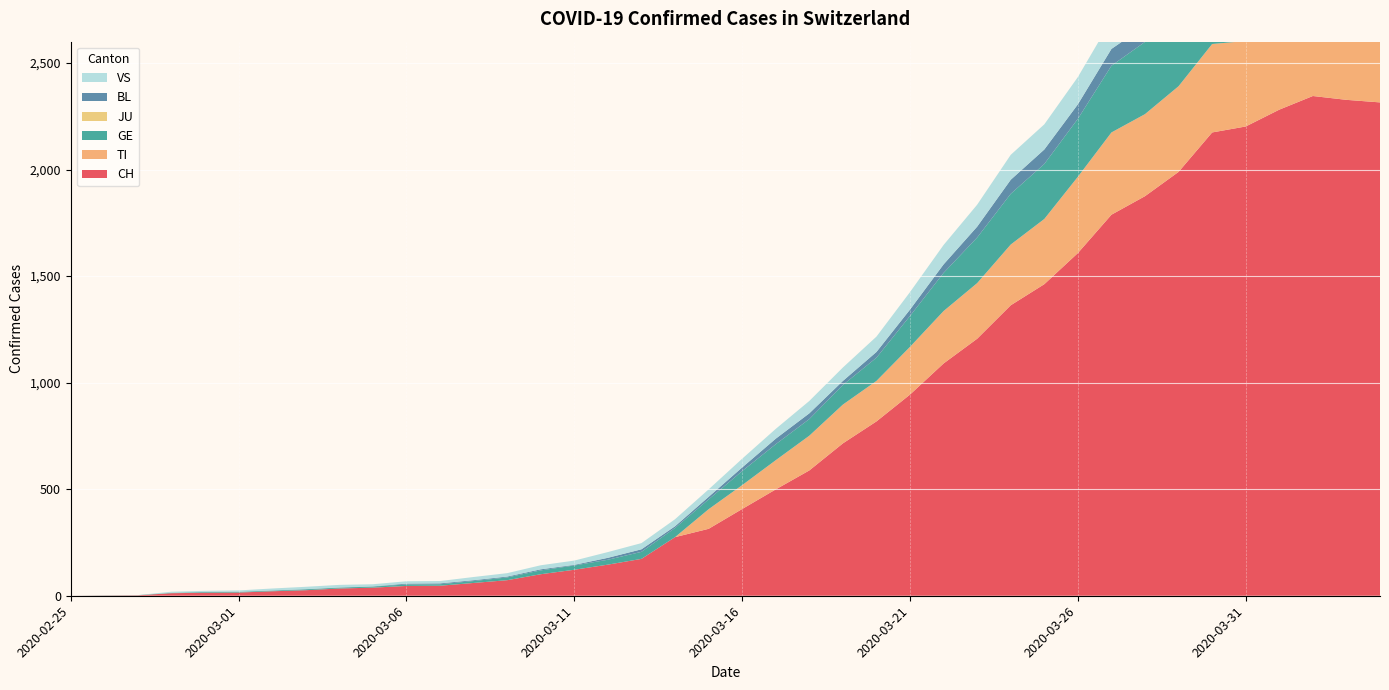

Reading left to right, list all the values displayed in this chart.

CH: 2020-02-25=0	2020-02-26=1	2020-02-27=2	2020-02-28=12	2020-02-29=14	2020-03-01=15	2020-03-02=21	2020-03-03=26	2020-03-04=34	2020-03-05=38	2020-03-06=46	2020-03-07=47	2020-03-08=60	2020-03-09=73	2020-03-10=101	2020-03-11=122	2020-03-12=146	2020-03-13=173	2020-03-14=275	2020-03-15=314	2020-03-16=407	2020-03-17=499	2020-03-18=588	2020-03-19=715	2020-03-20=818	2020-03-21=944	2020-03-22=1090	2020-03-23=1206	2020-03-24=1363	2020-03-25=1462	2020-03-26=1608	2020-03-27=1788	2020-03-28=1875	2020-03-29=1989	2020-03-30=2174	2020-03-31=2202	2020-04-01=2281	2020-04-02=2345	2020-04-03=2327	2020-04-04=2315
TI: 2020-02-25=0	2020-02-26=0	2020-02-27=0	2020-02-28=0	2020-02-29=0	2020-03-01=0	2020-03-02=0	2020-03-03=0	2020-03-04=0	2020-03-05=0	2020-03-06=0	2020-03-07=0	2020-03-08=0	2020-03-09=0	2020-03-10=0	2020-03-11=0	2020-03-12=0	2020-03-13=0	2020-03-14=0	2020-03-15=92	2020-03-16=112	2020-03-17=137	2020-03-18=163	2020-03-19=182	2020-03-20=190	2020-03-21=224	2020-03-22=246	2020-03-23=261	2020-03-24=285	2020-03-25=306	2020-03-26=358	2020-03-27=386	2020-03-28=385	2020-03-29=402	2020-03-30=415	2020-03-31=401	2020-04-01=396	2020-04-02=374	2020-04-03=370	2020-04-04=363
GE: 2020-02-25=0	2020-02-26=1	2020-02-27=1	2020-02-28=2	2020-02-29=3	2020-03-01=3	2020-03-02=3	2020-03-03=4	2020-03-04=4	2020-03-05=5	2020-03-06=7	2020-03-07=7	2020-03-08=9	2020-03-09=13	2020-03-10=18	2020-03-11=20	2020-03-12=23	2020-03-13=33	2020-03-14=43	2020-03-15=46	2020-03-16=66	2020-03-17=75	2020-03-18=78	2020-03-19=92	2020-03-20=109	2020-03-21=145	2020-03-22=179	2020-03-23=214	2020-03-24=238	2020-03-25=258	2020-03-26=272	2020-03-27=313	2020-03-28=339	2020-03-29=365	2020-03-30=382	2020-03-31=405	2020-04-01=406	2020-04-02=424	2020-04-03=424	2020-04-04=421
JU: 2020-02-25=0	2020-02-26=0	2020-02-27=0	2020-02-28=0	2020-02-29=0	2020-03-01=0	2020-03-02=0	2020-03-03=0	2020-03-04=0	2020-03-05=0	2020-03-06=0	2020-03-07=0	2020-03-08=0	2020-03-09=0	2020-03-10=0	2020-03-11=0	2020-03-12=0	2020-03-13=0	2020-03-14=0	2020-03-15=0	2020-03-16=0	2020-03-17=0	2020-03-18=0	2020-03-19=0	2020-03-20=0	2020-03-21=0	2020-03-22=0	2020-03-23=0	2020-03-24=0	2020-03-25=0	2020-03-26=0	2020-03-27=0	2020-03-28=0	2020-03-29=0	2020-03-30=0	2020-03-31=0	2020-04-01=0	2020-04-02=0	2020-04-03=0	2020-04-04=0
BL: 2020-02-25=0	2020-02-26=0	2020-02-27=0	2020-02-28=0	2020-02-29=1	2020-03-01=1	2020-03-02=1	2020-03-03=1	2020-03-04=1	2020-03-05=1	2020-03-06=4	2020-03-07=4	2020-03-08=4	2020-03-09=4	2020-03-10=5	2020-03-11=3	2020-03-12=9	2020-03-13=12	2020-03-14=8	2020-03-15=12	2020-03-16=17	2020-03-17=26	2020-03-18=27	2020-03-19=19	2020-03-20=27	2020-03-21=30	2020-03-22=40	2020-03-23=51	2020-03-24=66	2020-03-25=68	2020-03-26=68	2020-03-27=79	2020-03-28=75	2020-03-29=99	2020-03-30=86	2020-03-31=88	2020-04-01=86	2020-04-02=81	2020-04-03=82	2020-04-04=73
VS: 2020-02-25=0	2020-02-26=0	2020-02-27=0	2020-02-28=5	2020-02-29=5	2020-03-01=6	2020-03-02=9	2020-03-03=11	2020-03-04=12	2020-03-05=10	2020-03-06=11	2020-03-07=11	2020-03-08=15	2020-03-09=16	2020-03-10=19	2020-03-11=20	2020-03-12=27	2020-03-13=29	2020-03-14=33	2020-03-15=35	2020-03-16=41	2020-03-17=46	2020-03-18=58	2020-03-19=63	2020-03-20=72	2020-03-21=82	2020-03-22=91	2020-03-23=103	2020-03-24=117	2020-03-25=118	2020-03-26=128	2020-03-27=137	2020-03-28=142	2020-03-29=152	2020-03-30=153	2020-03-31=152	2020-04-01=146	2020-04-02=146	2020-04-03=146	2020-04-04=149